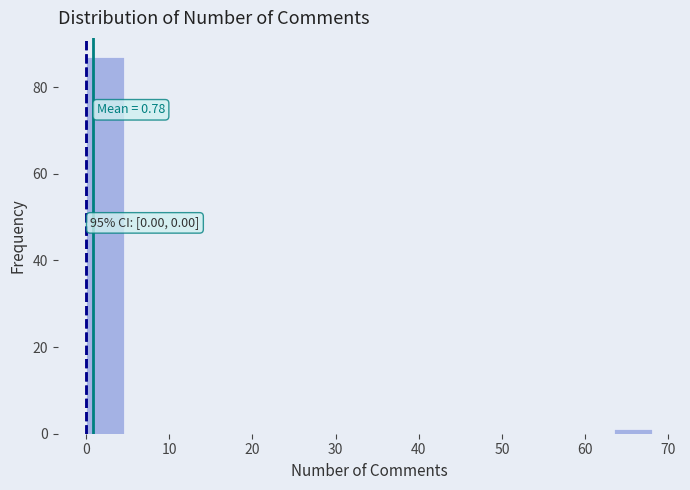

Which range on the x-axis has the tallest bar?

0 to 5